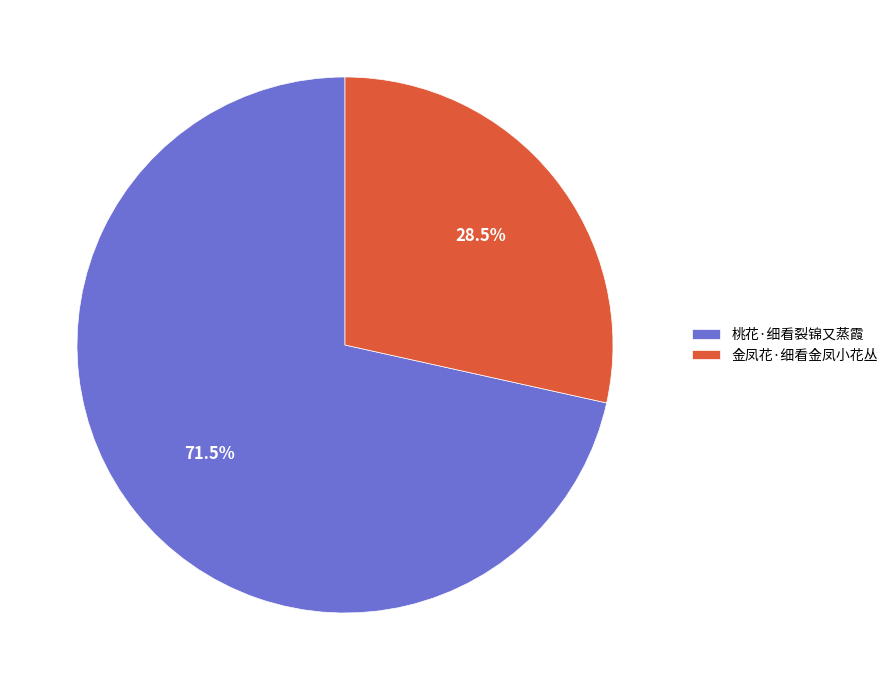

Between 桃花·细看裂锦又蒸霞 and 金凤花·细看金凤小花丛, which is larger?

桃花·细看裂锦又蒸霞